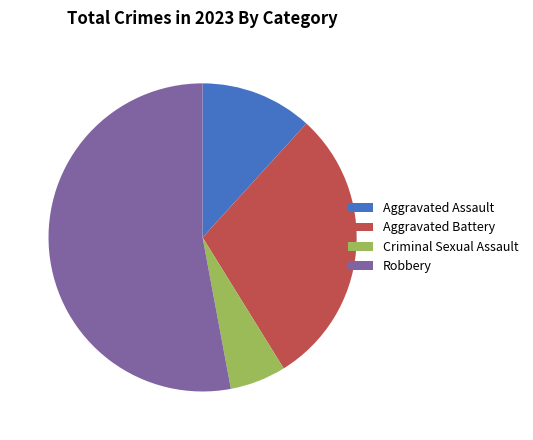

Between Aggravated Assault and Criminal Sexual Assault, which is larger?

Aggravated Assault